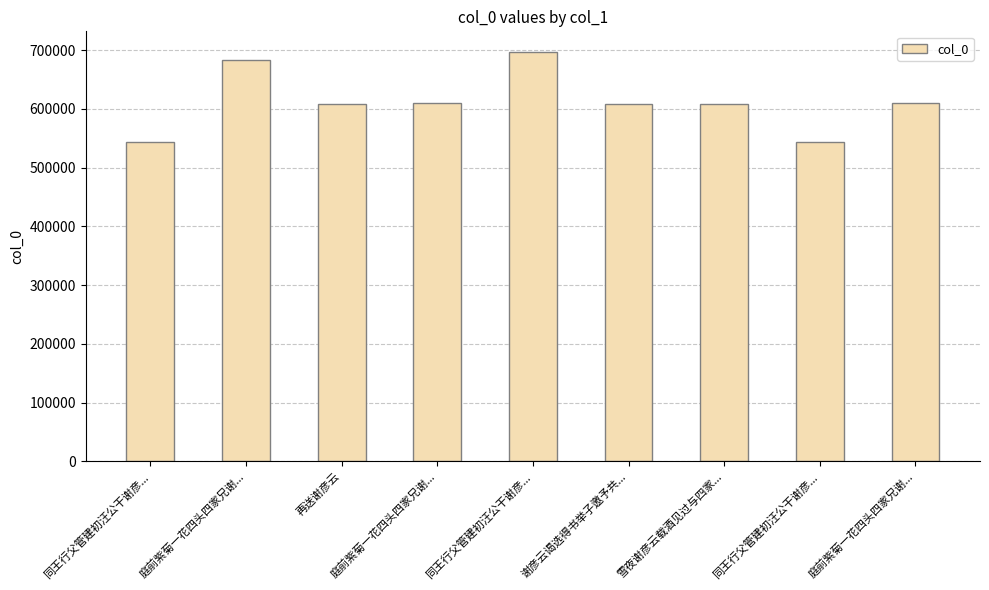

Reading left to right, list all the values displayed in this chart.

同王行父管建初汪公干谢彦...=544345	庭前紫菊一花四头四家兄谢...=682528	再送谢彦云=608802	庭前紫菊一花四头四家兄谢...=609542	同王行父管建初汪公干谢彦...=697086	谢彦云谒选得书举子邀予共...=608798	雪夜谢彦云载酒见过与四家...=608285	同王行父管建初汪公干谢彦...=544344	庭前紫菊一花四头四家兄谢...=609541